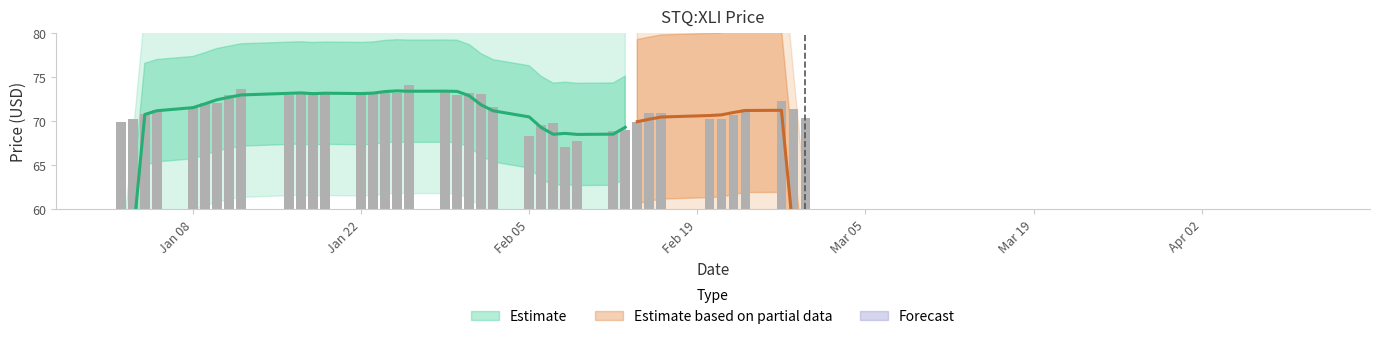

Which has a higher value, 2018-01-12 or 2018-01-23?

2018-01-12